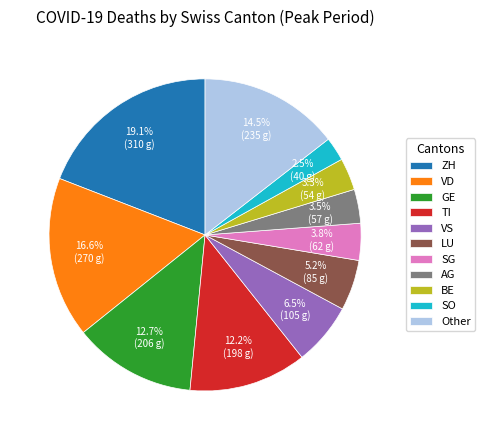

What percentage do VS and ZH together represent?

25.6%